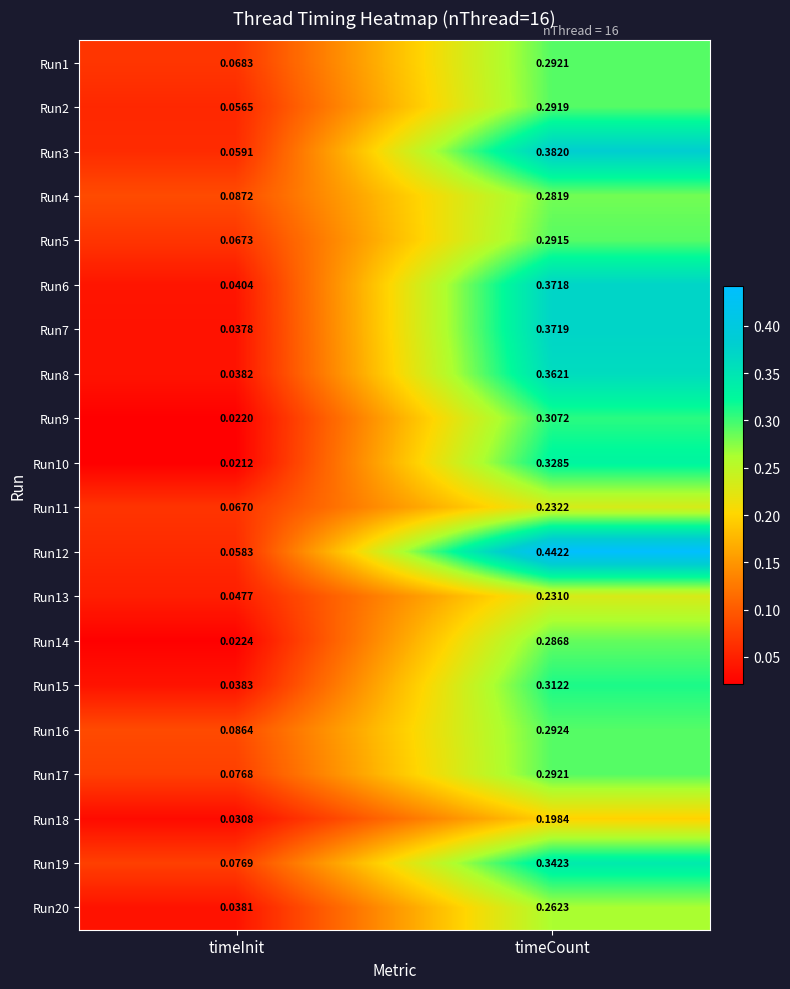

Which category has the lowest value across all series?

timeInit